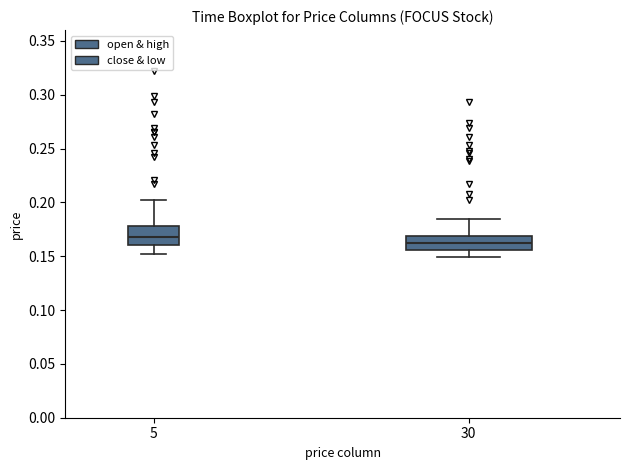

Where does the upper whisker of the box at x = 5 end on the y-axis? The values are not printed on the chart, so give them approximately, as read against the axis.

0.200